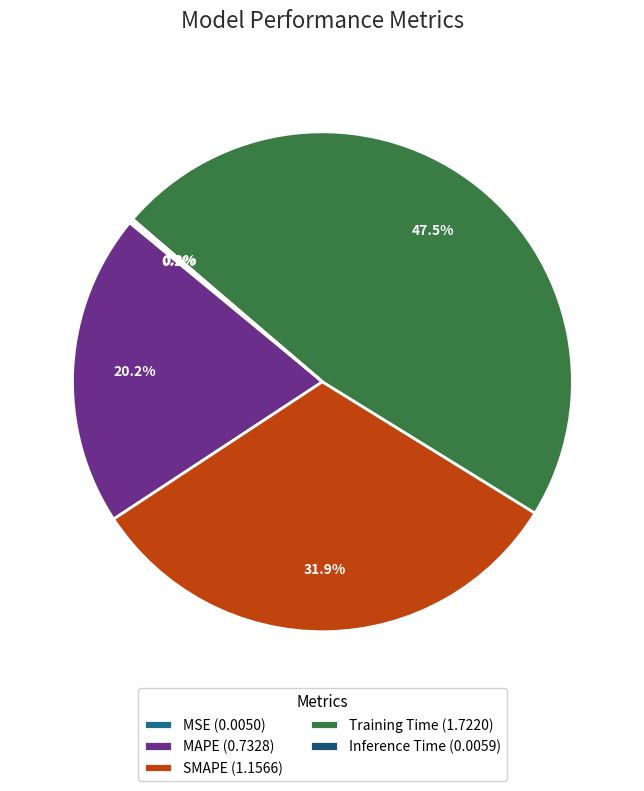

Is SMAPE the majority of the pie?

No